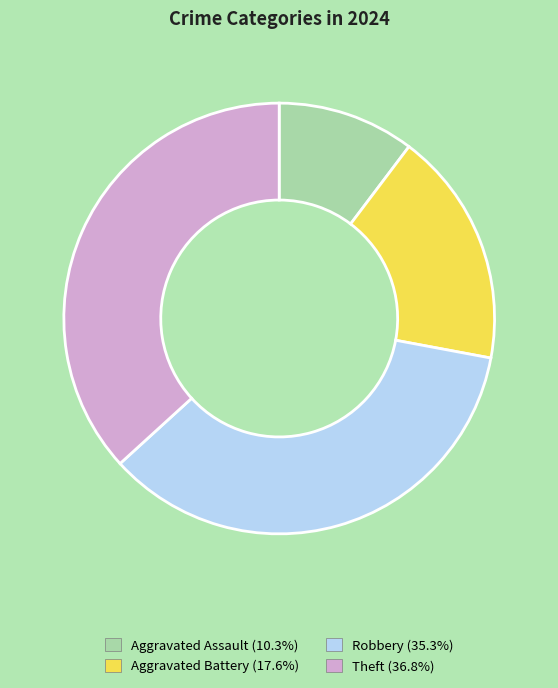

Combined, do Aggravated Battery and Robbery account for over 50%?

Yes